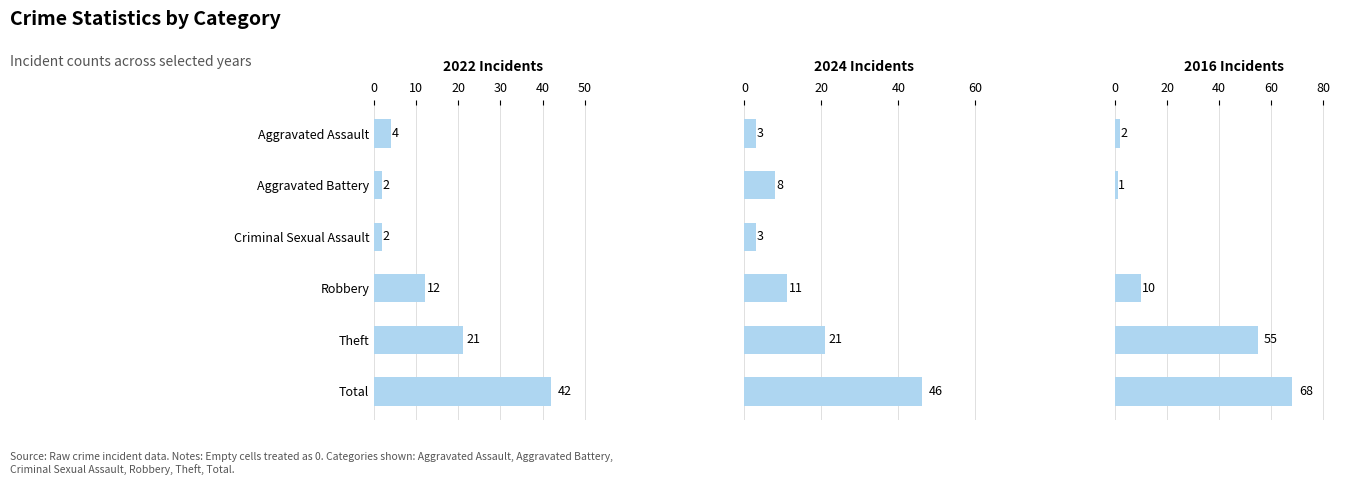

What is the lowest value of the 2024 series?

3